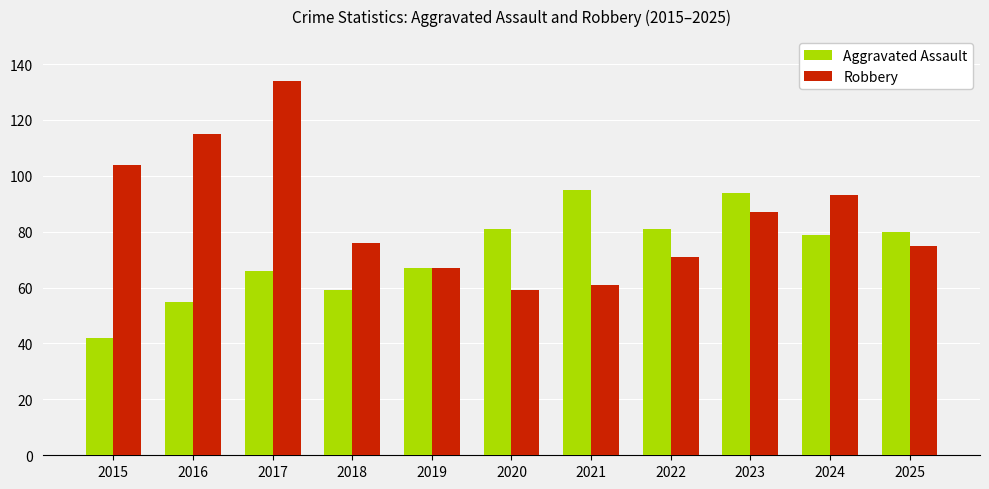

How many series are shown in this chart?

2